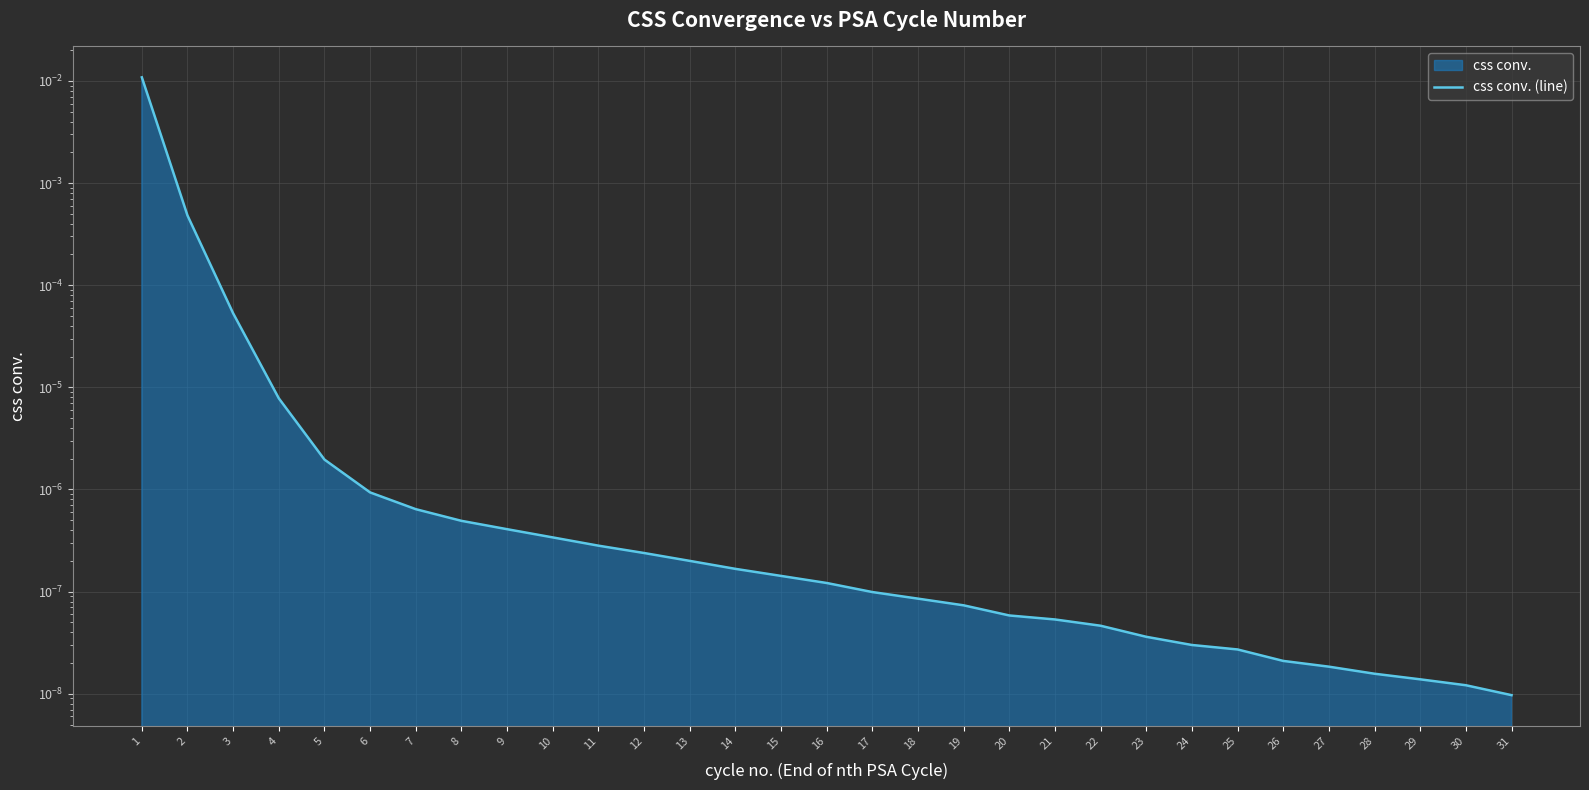

Which has a higher value, 18 or 6?

6